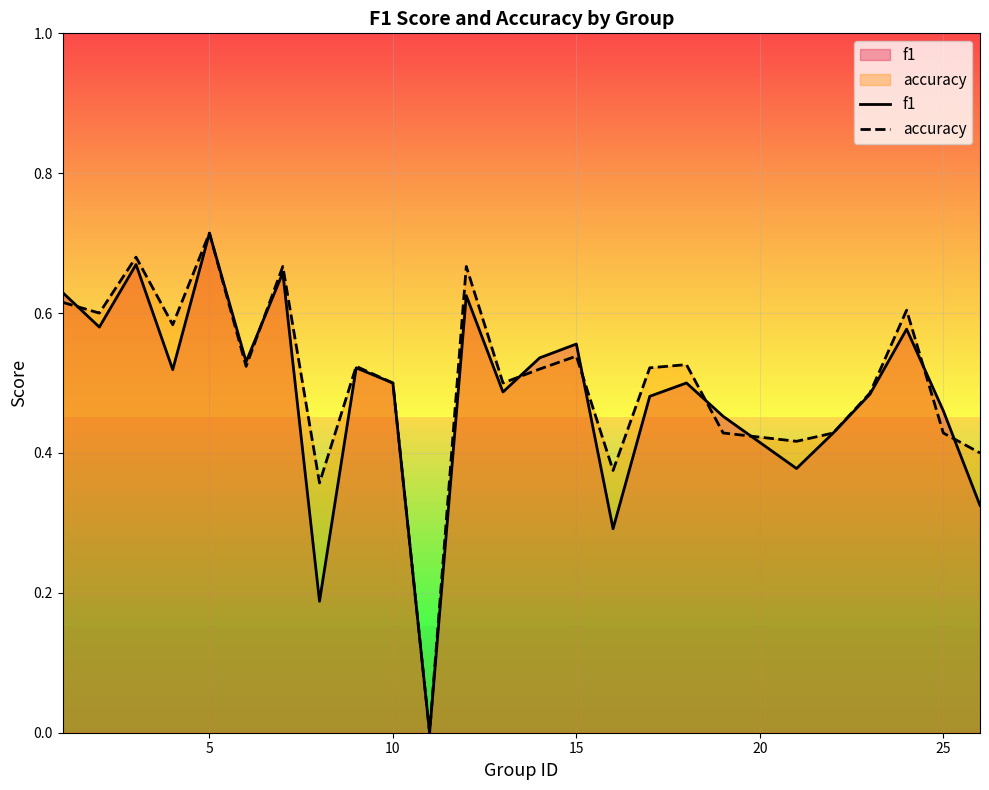

The value of f1 at 25 is 0.8. True or false?

False